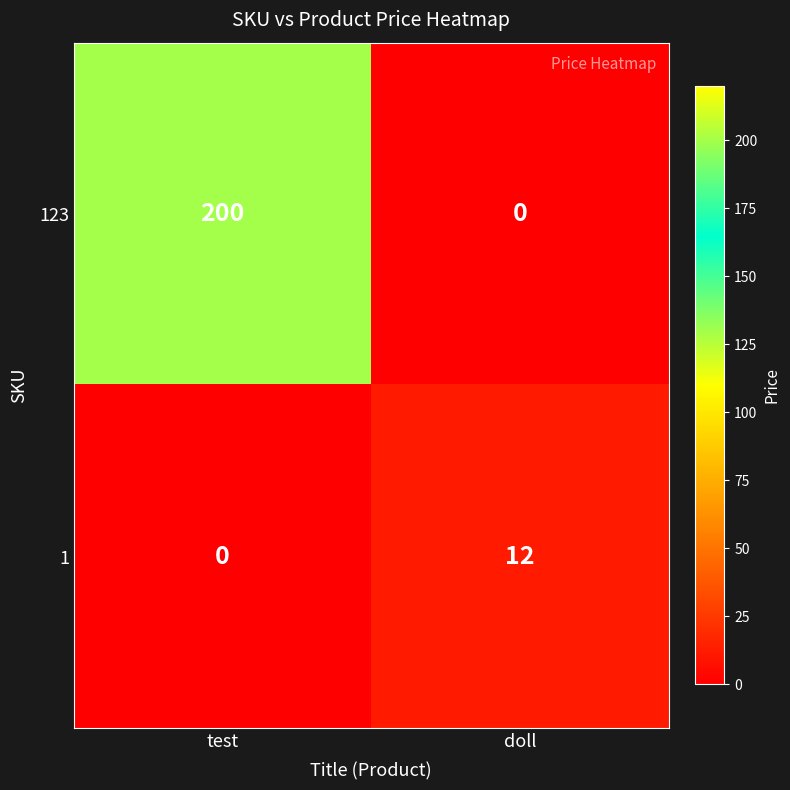

Which series has the widest spread of values?

123